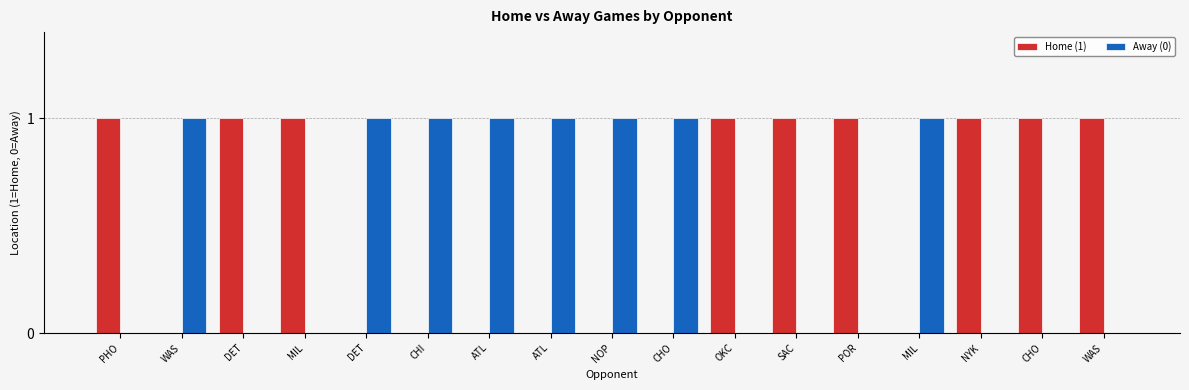

Count the number of data series in this chart.

2